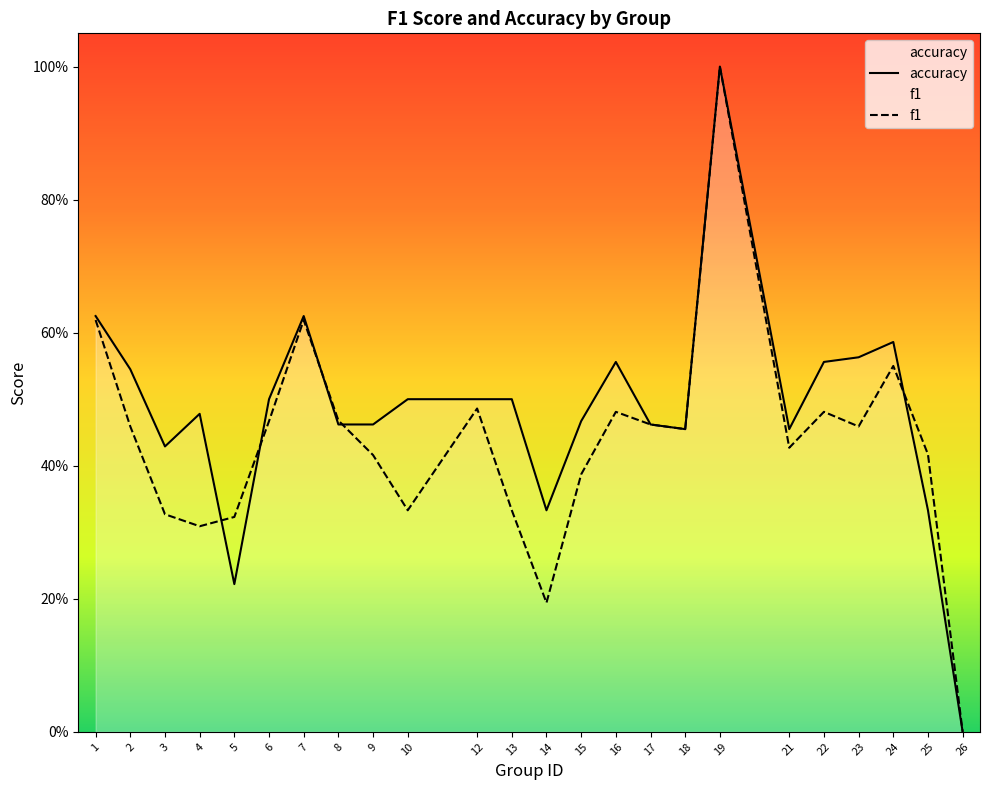

Reading left to right, what are all the values shown in this chart?

accuracy: 1=0.6	2=0.5	3=0.4	4=0.5	5=0.2	6=0.5	7=0.6	8=0.5	9=0.5	10=0.5	12=0.5	13=0.5	14=0.3	15=0.5	16=0.6	17=0.5	18=0.5	19=1.0	21=0.5	22=0.6	23=0.6	24=0.6	25=0.3	26=0.0
f1: 1=0.6	2=0.5	3=0.3	4=0.3	5=0.3	6=0.5	7=0.6	8=0.5	9=0.4	10=0.3	12=0.5	13=0.3	14=0.2	15=0.4	16=0.5	17=0.5	18=0.5	19=1.0	21=0.4	22=0.5	23=0.5	24=0.6	25=0.4	26=0.0